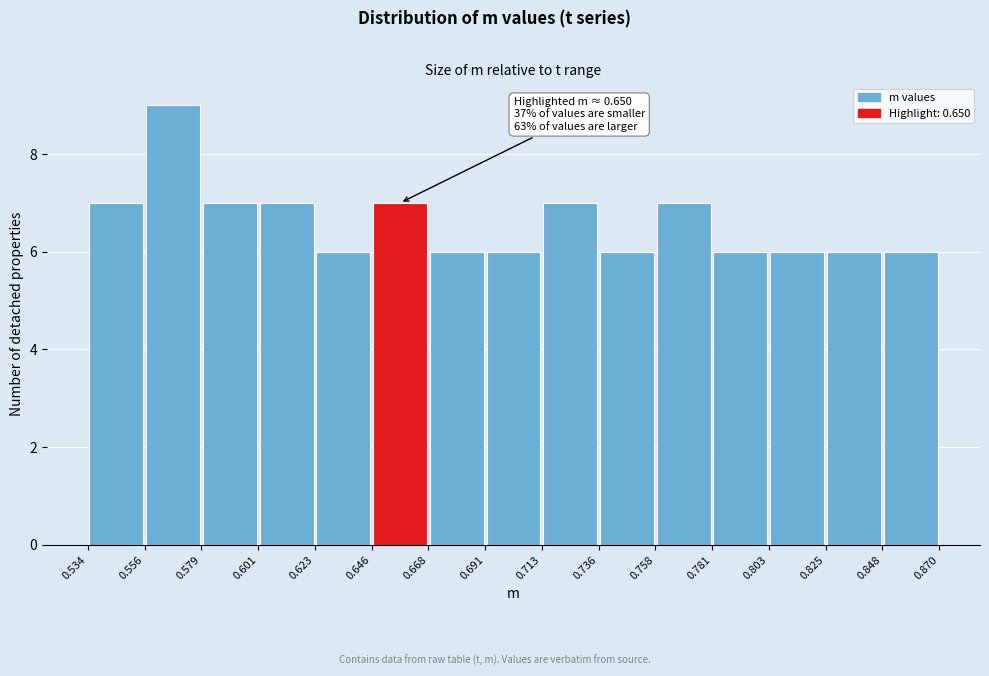

Over which range of the x-axis is the bar tallest?

0.556 to 0.579